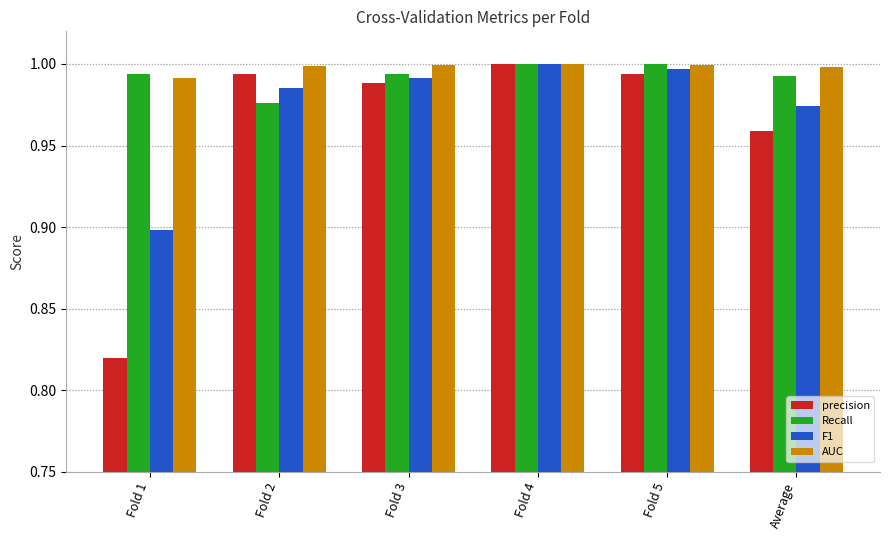

The value of F1 at Fold 4 is 1.0. True or false?

True